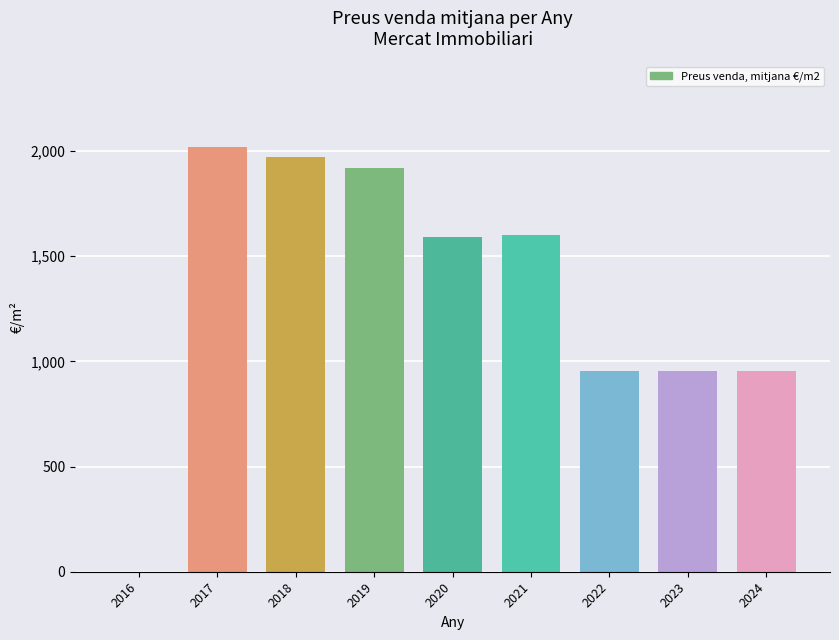

List the labels in order of value, largest first.

2017, 2018, 2019, 2021, 2020, 2022, 2023, 2024, 2016